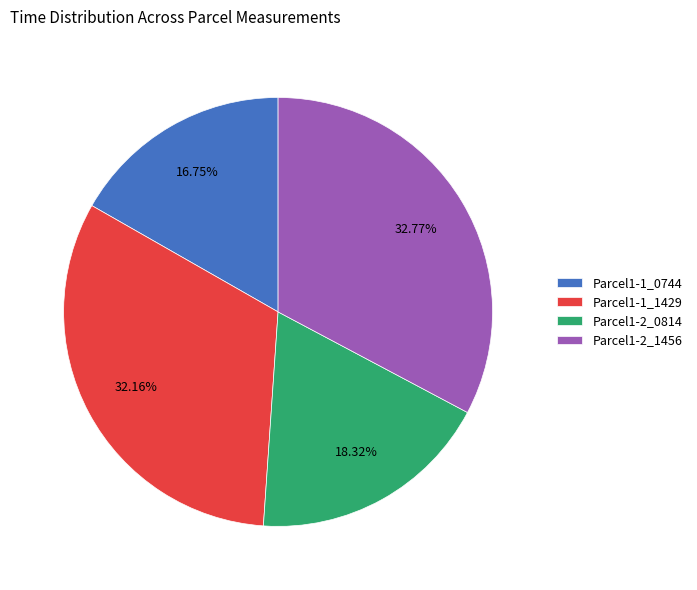

Is Parcel1-2_0814 the majority of the pie?

No